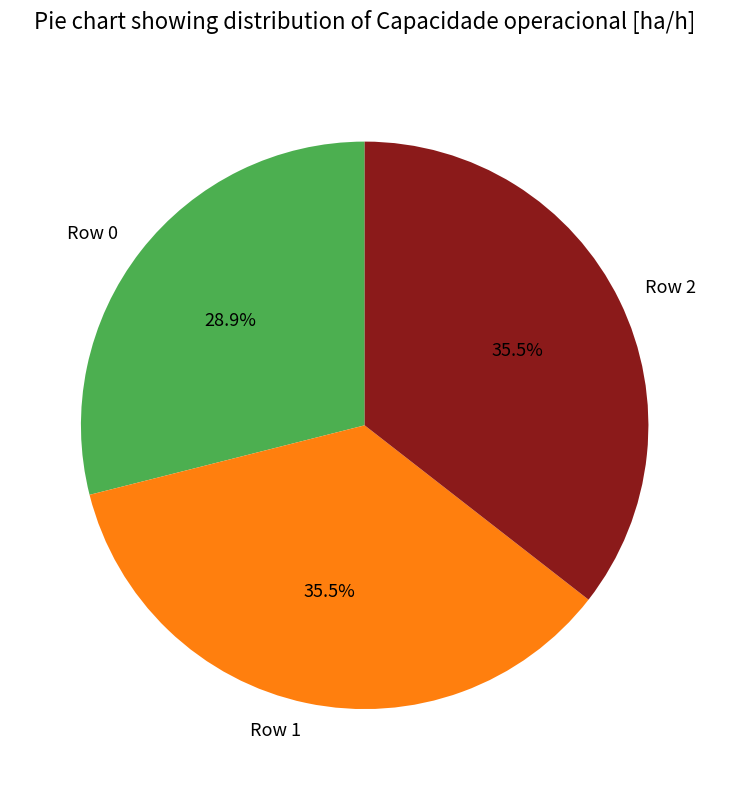

How many segments does this pie chart have?

3